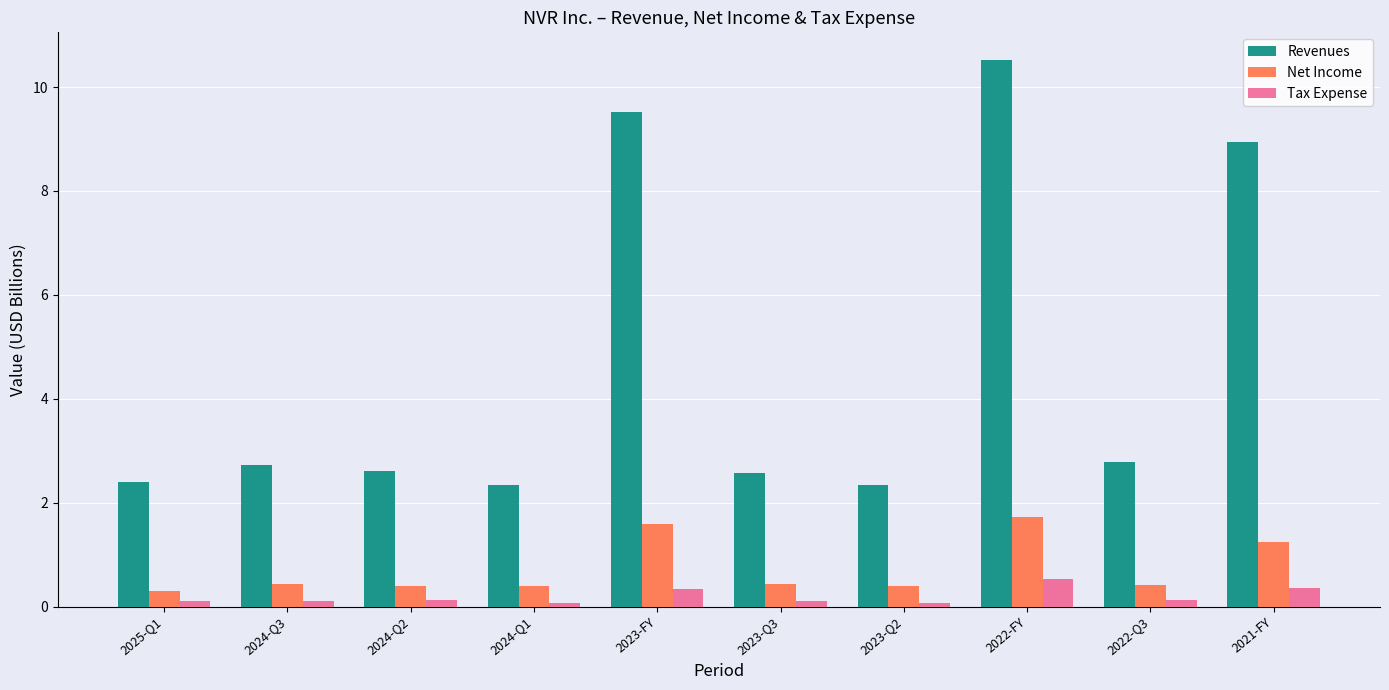

Which label corresponds to the largest value in the chart?

2022-FY